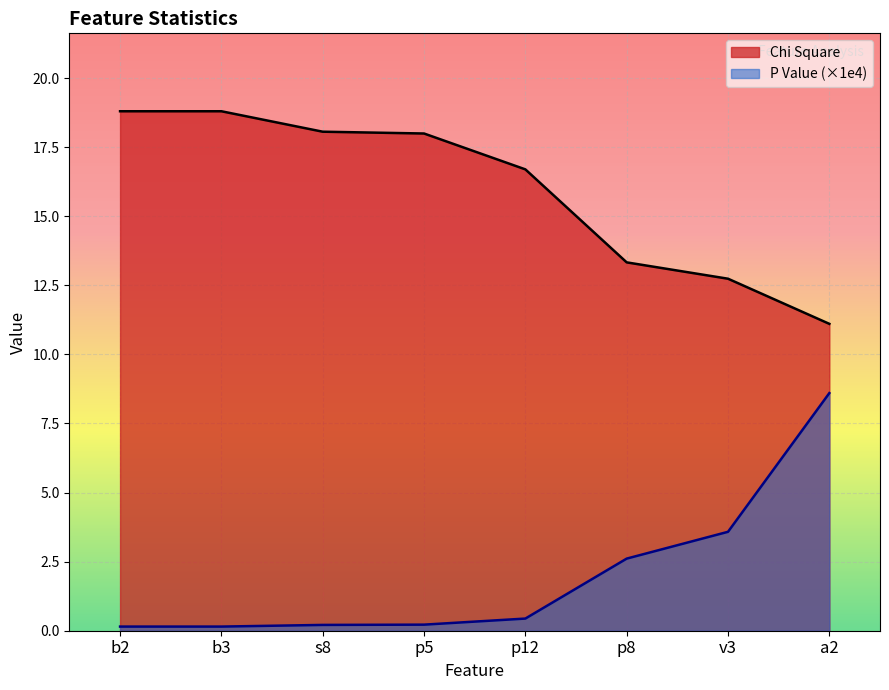

What is the average value of the Chi Square series?

15.9